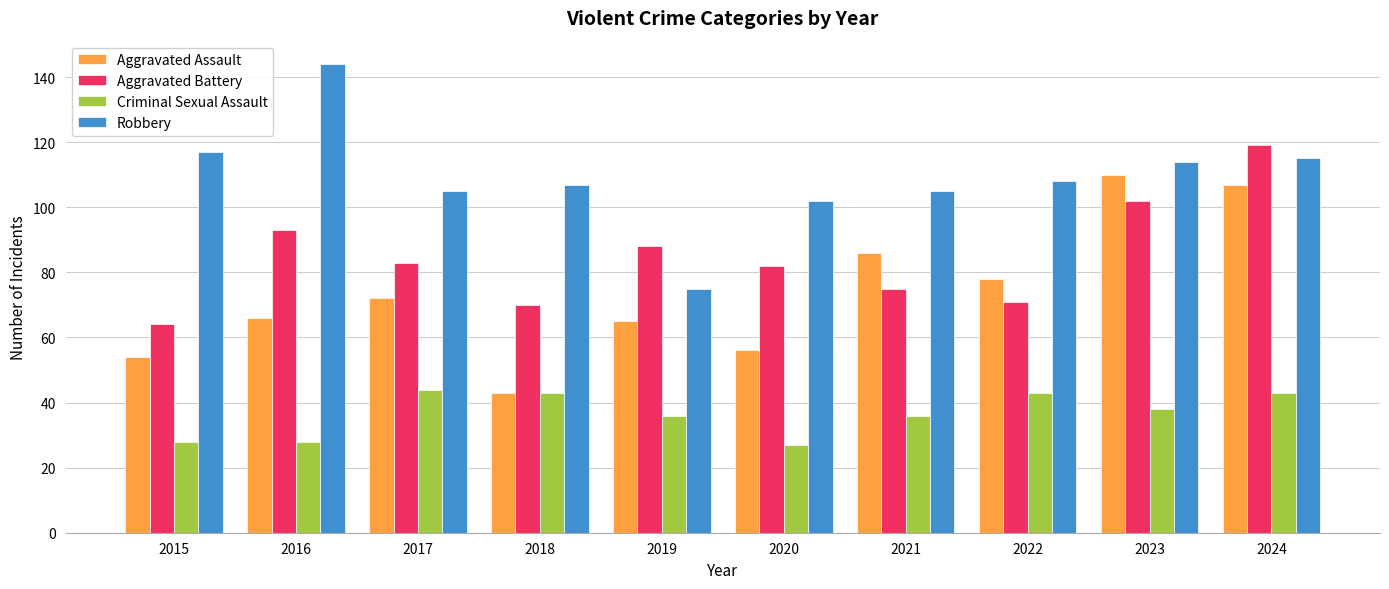

The Criminal Sexual Assault series shows 62 at 2019. True or false?

False